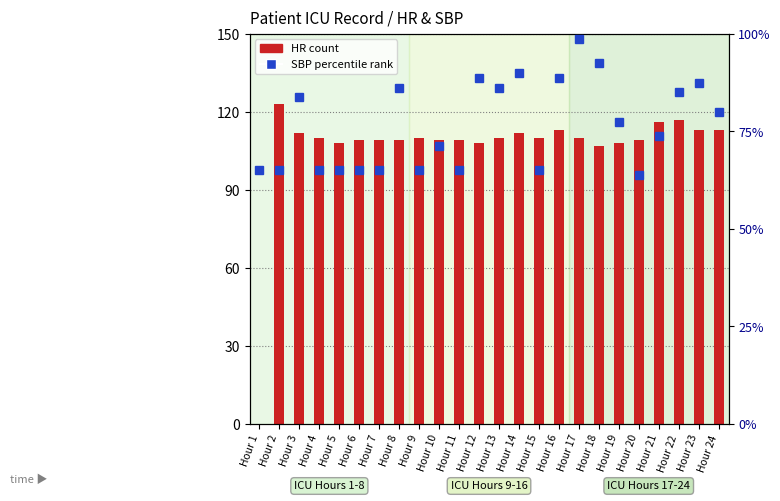

At which category does the chart reach its peak across all series?

Hour 2